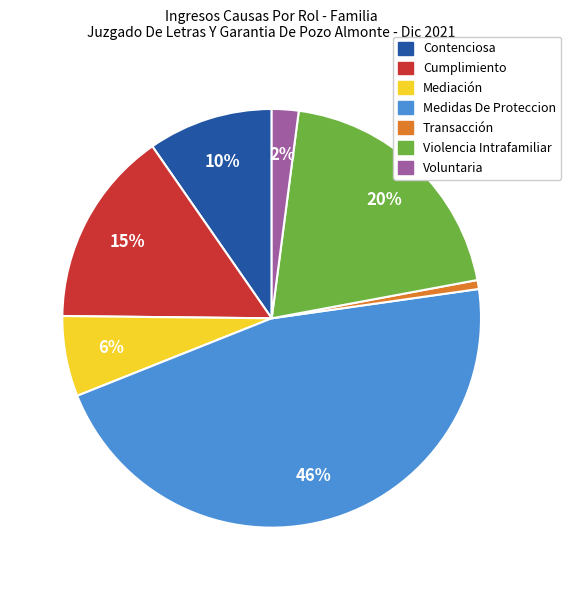

Which has a higher value, Medidas De Proteccion or Mediación?

Medidas De Proteccion